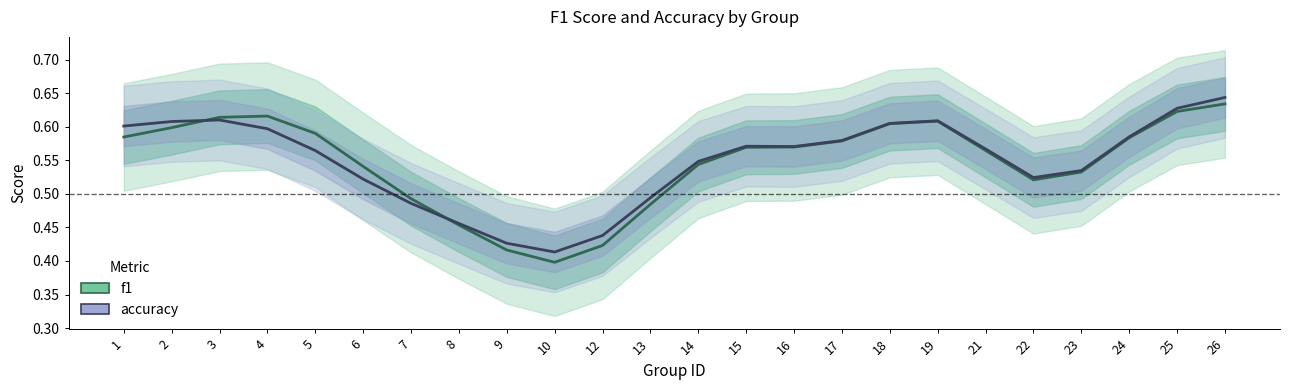

List the series in order of their overall mean, lowest first.

f1, accuracy